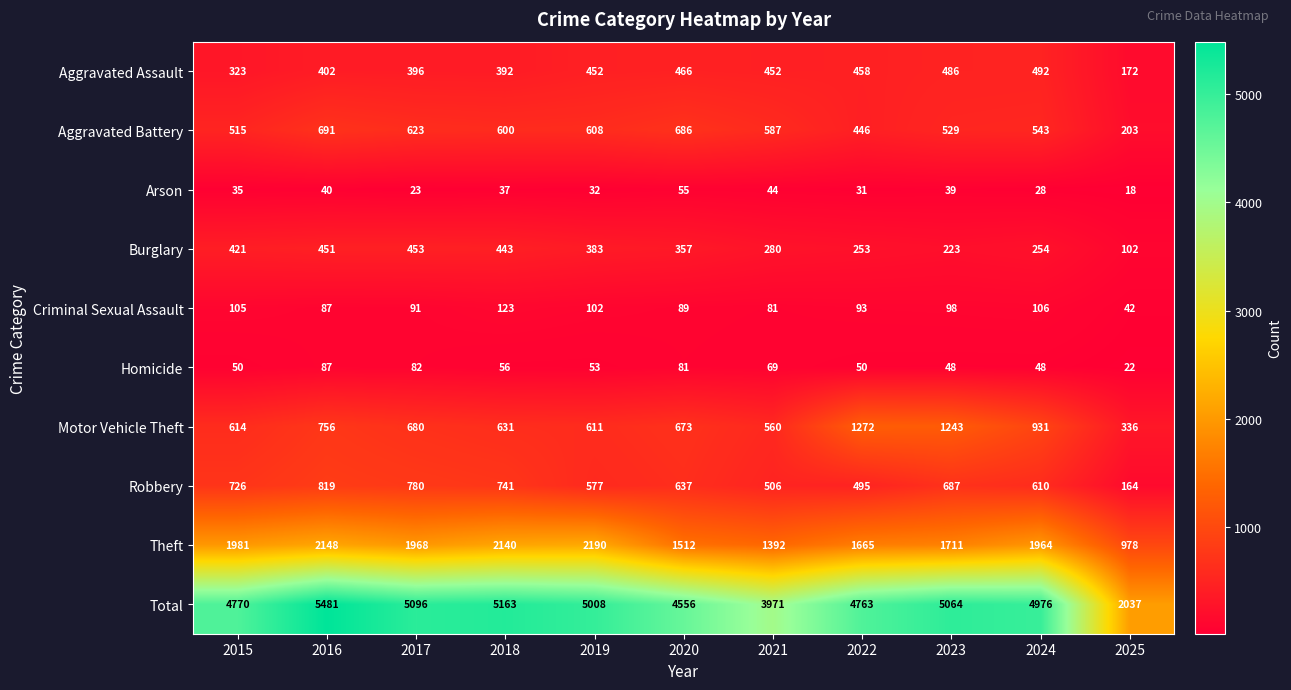

Is it true that Criminal Sexual Assault equals 35 at 2018?

False